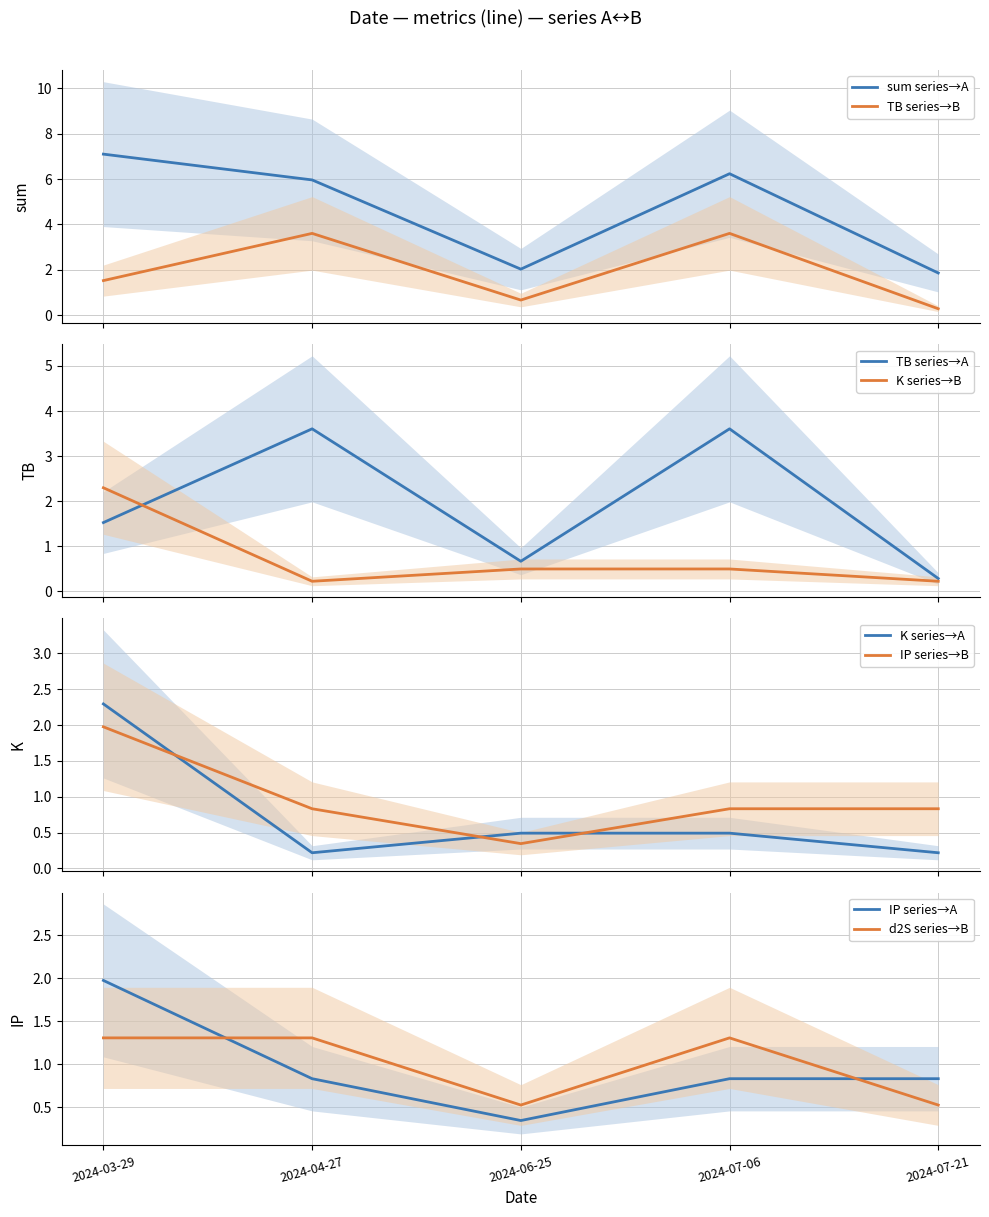

Reading left to right, transcribe all the data shown in this chart.

sum: 2024-03-29=7.1	2024-04-27=6.0	2024-06-25=2.0	2024-07-06=6.2	2024-07-21=1.9
TB: 2024-03-29=1.5	2024-04-27=3.6	2024-06-25=0.7	2024-07-06=3.6	2024-07-21=0.3
K: 2024-03-29=2.3	2024-04-27=0.2	2024-06-25=0.5	2024-07-06=0.5	2024-07-21=0.2
IP: 2024-03-29=2.0	2024-04-27=0.8	2024-06-25=0.3	2024-07-06=0.8	2024-07-21=0.8
d2S: 2024-03-29=1.3	2024-04-27=1.3	2024-06-25=0.5	2024-07-06=1.3	2024-07-21=0.5